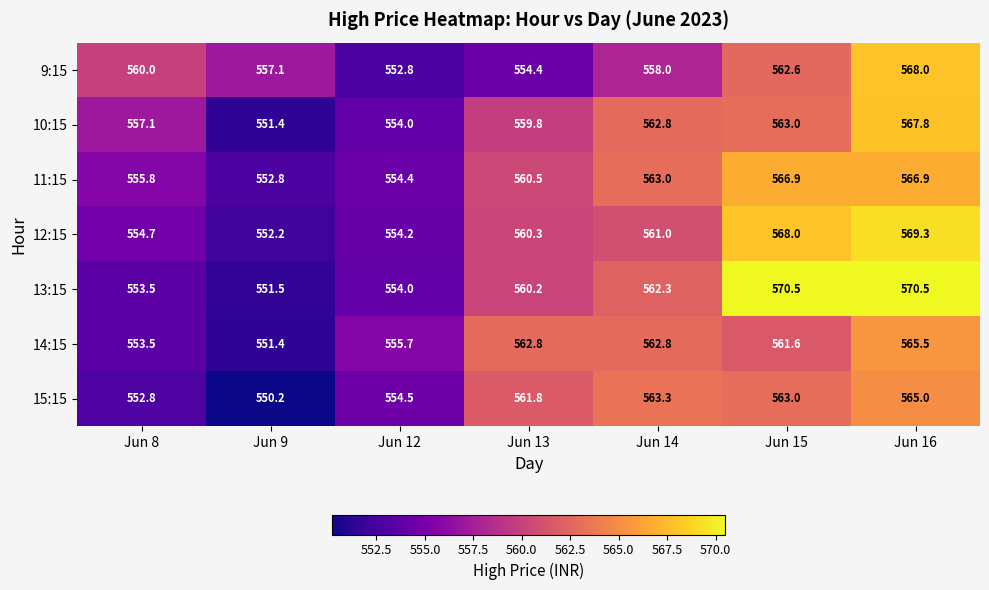

What is the sum of all 15:15 values?

3910.6